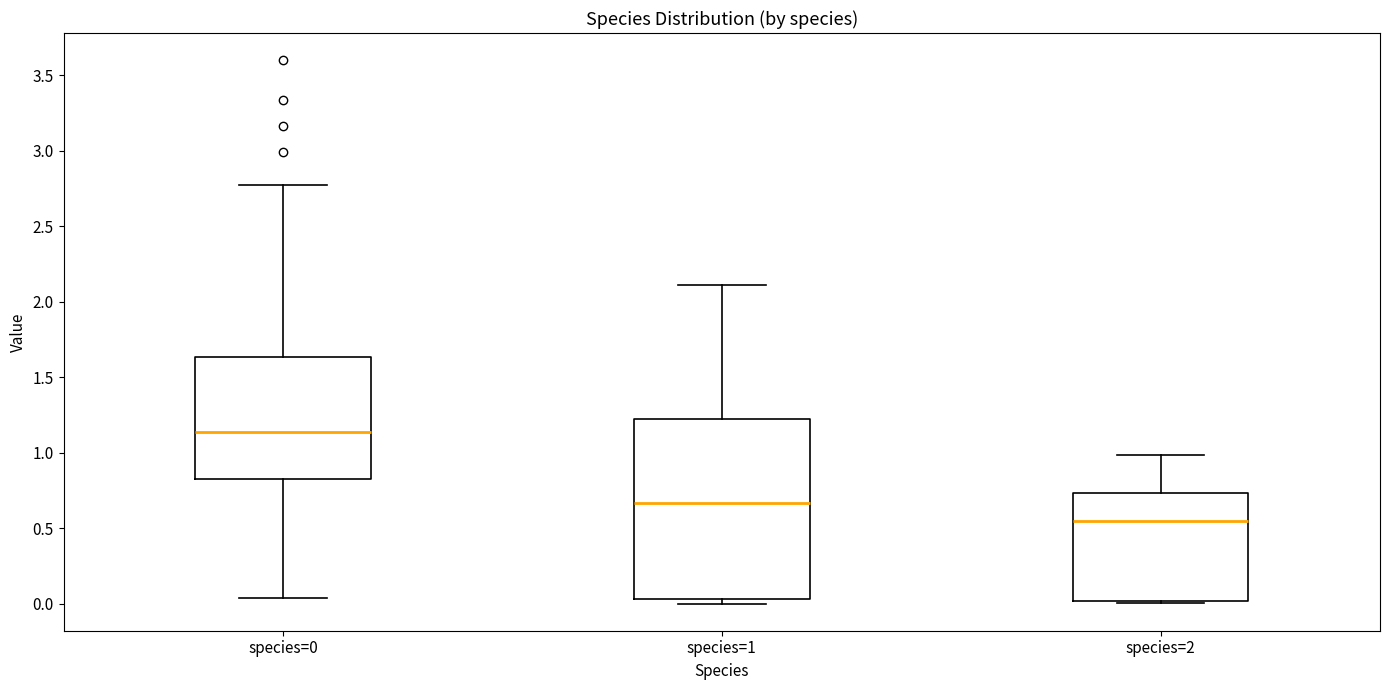

Where does the upper whisker of the box for species=0 end on the y-axis? The values are not printed on the chart, so give them approximately, as read against the axis.

2.75